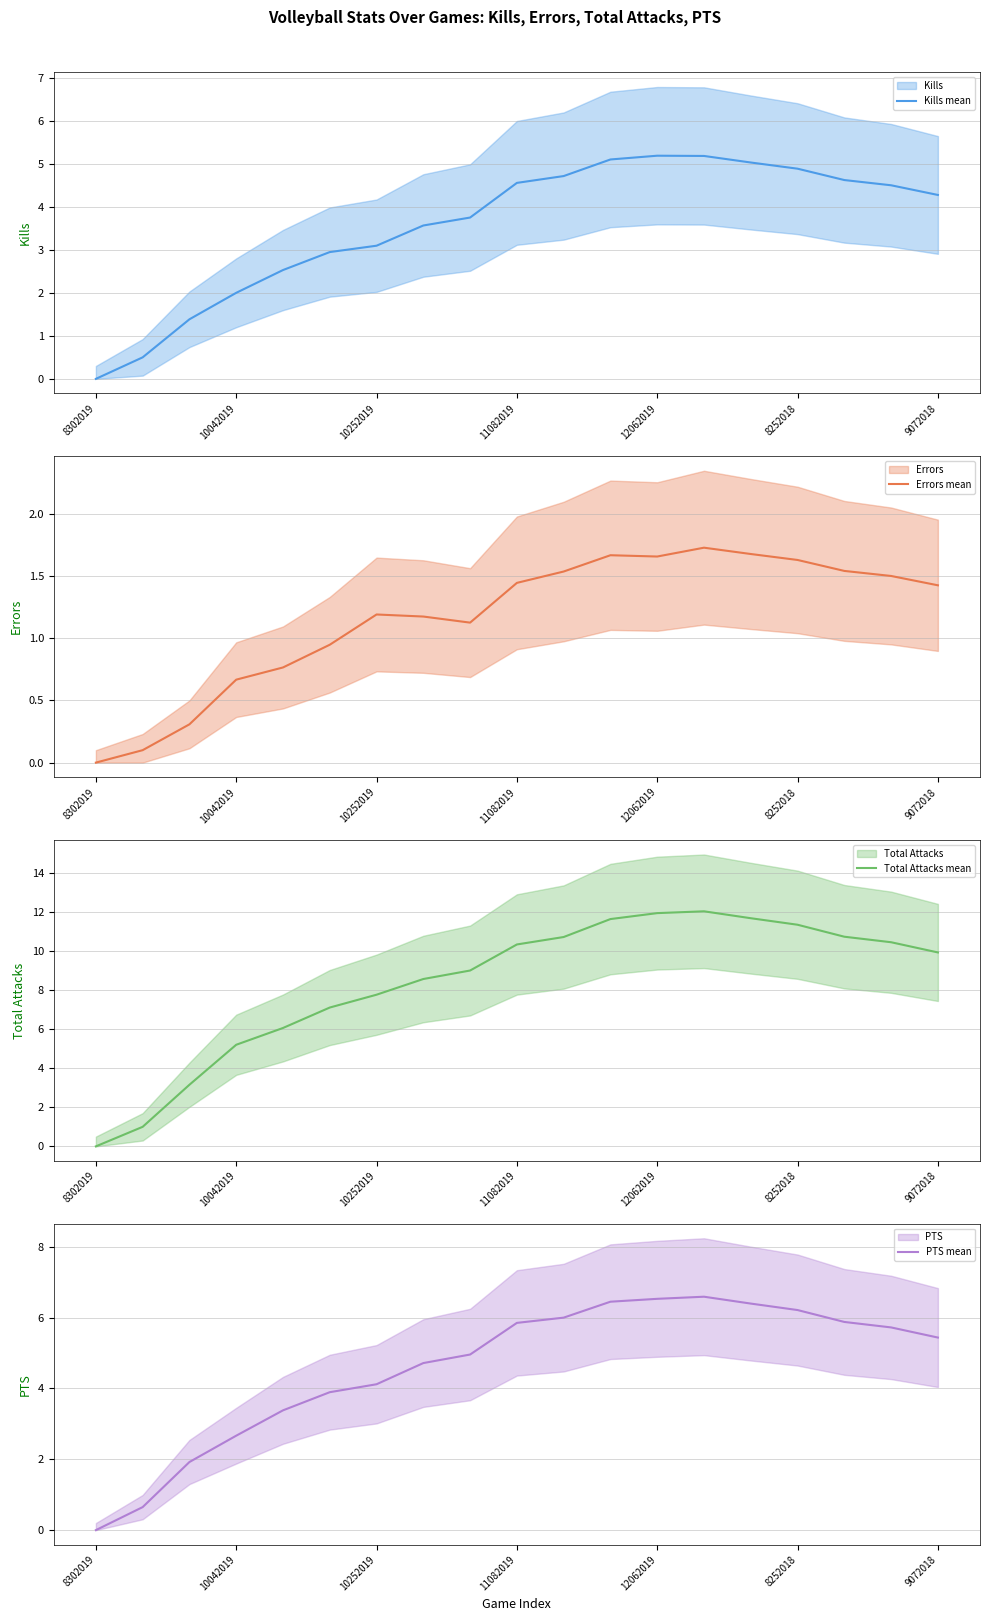

True or false: PTS mean and Total Attacks mean cross at least once.

False